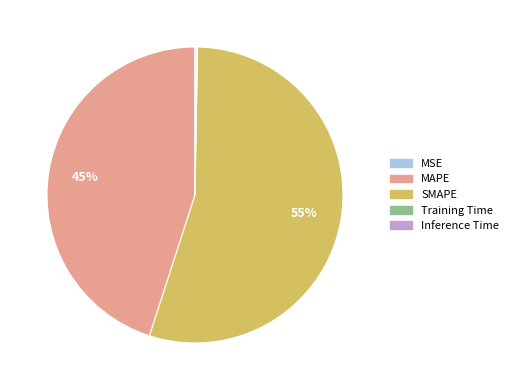

To the nearest percent, what is the average slice percentage?

20%